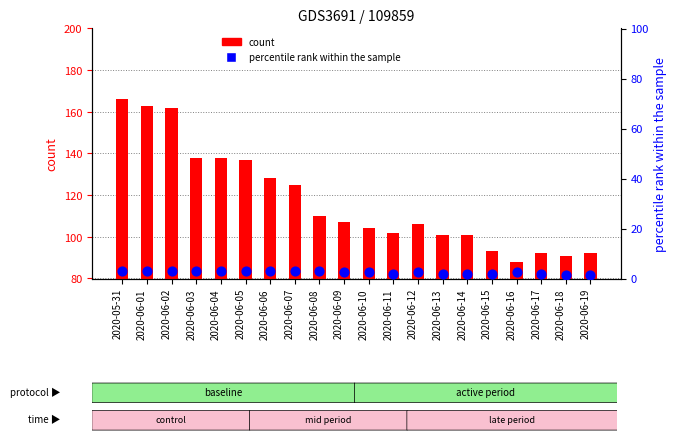

Is the value of count at 2020-06-19 greater than the value of percentile rank within the sample at 2020-06-10?

Yes